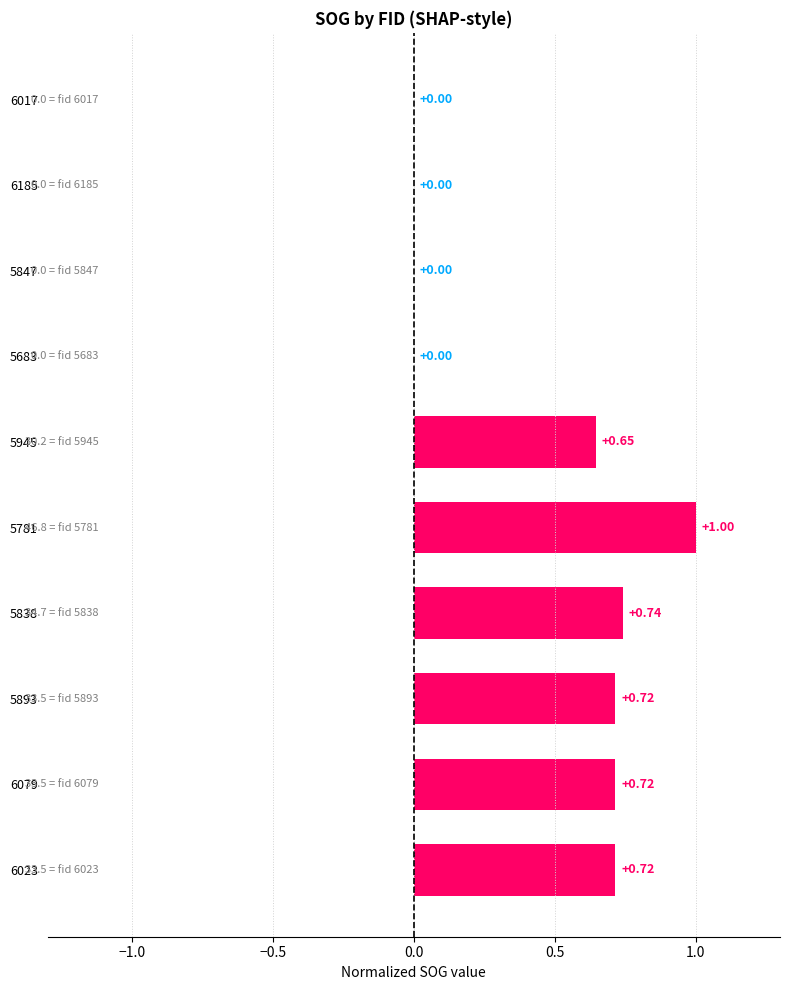

Count the values in the range 0 to 1.

10